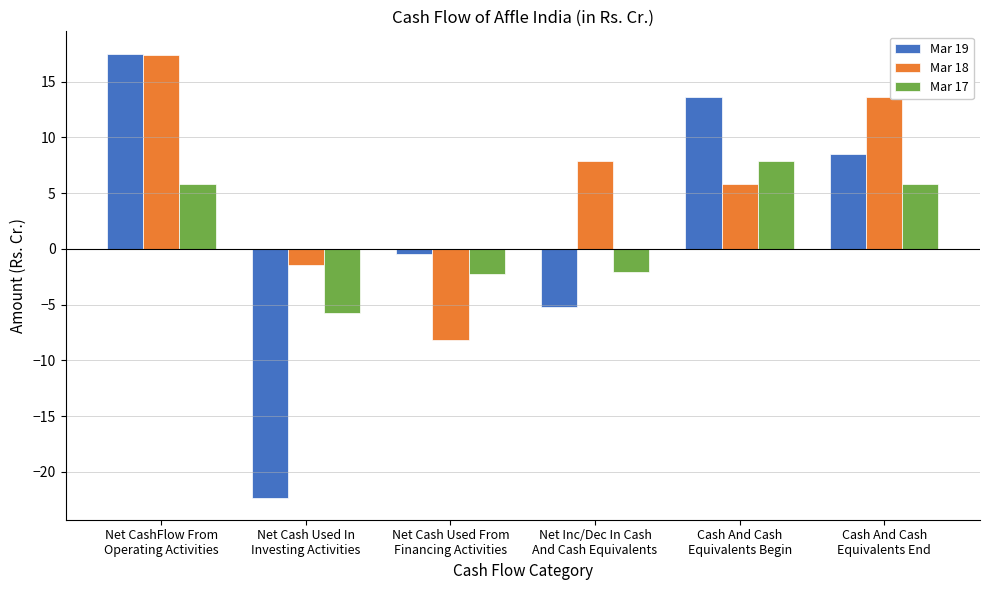

Which series has the largest total across all categories?

Mar 18